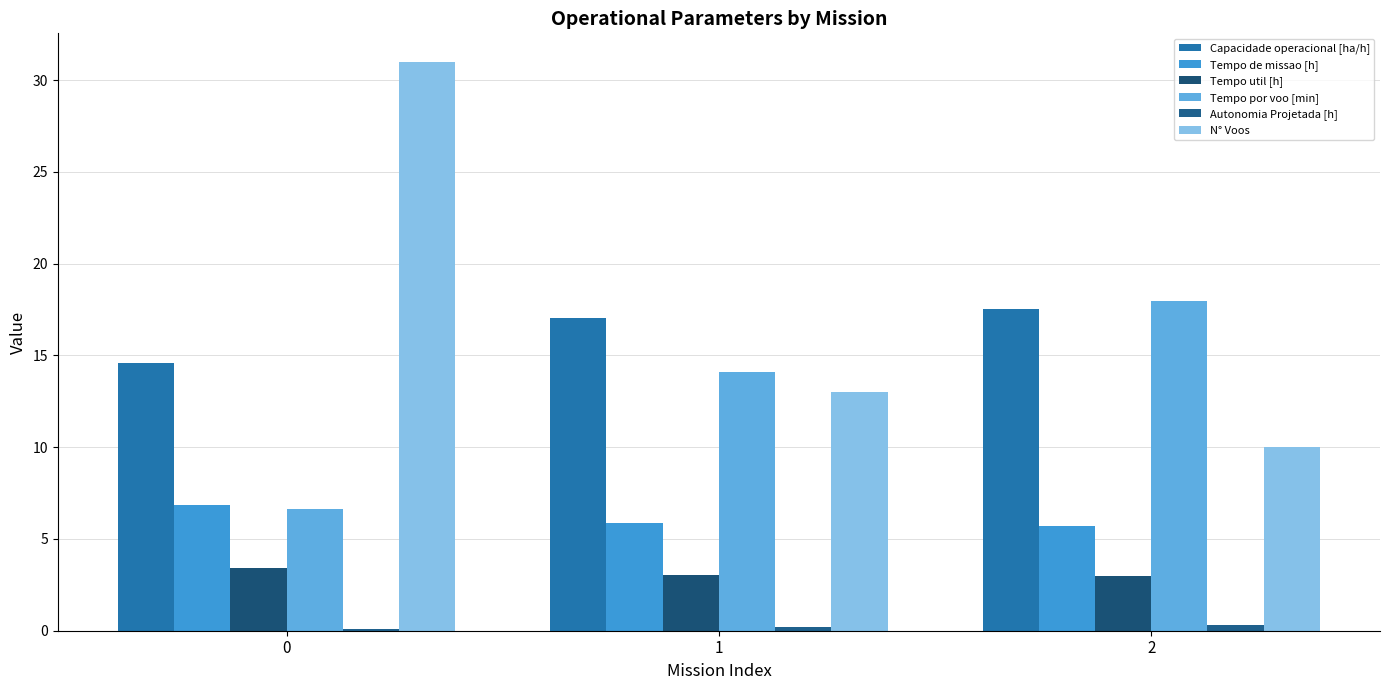

What is the value of the N° Voos bar at the 2nd from the left?

13.0